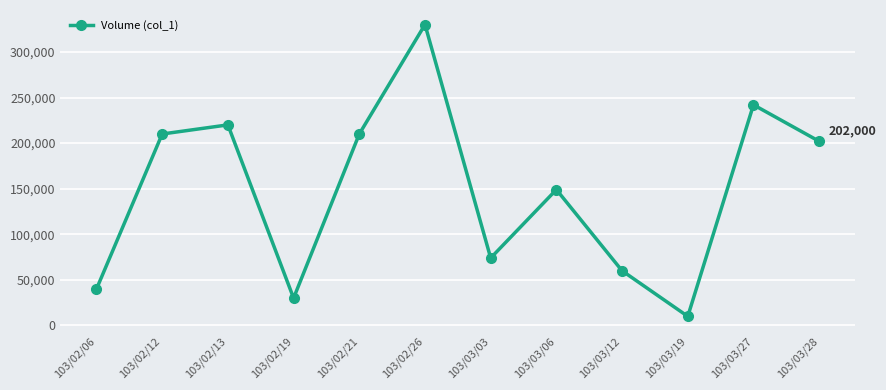

How many distinct data groups are displayed?

1